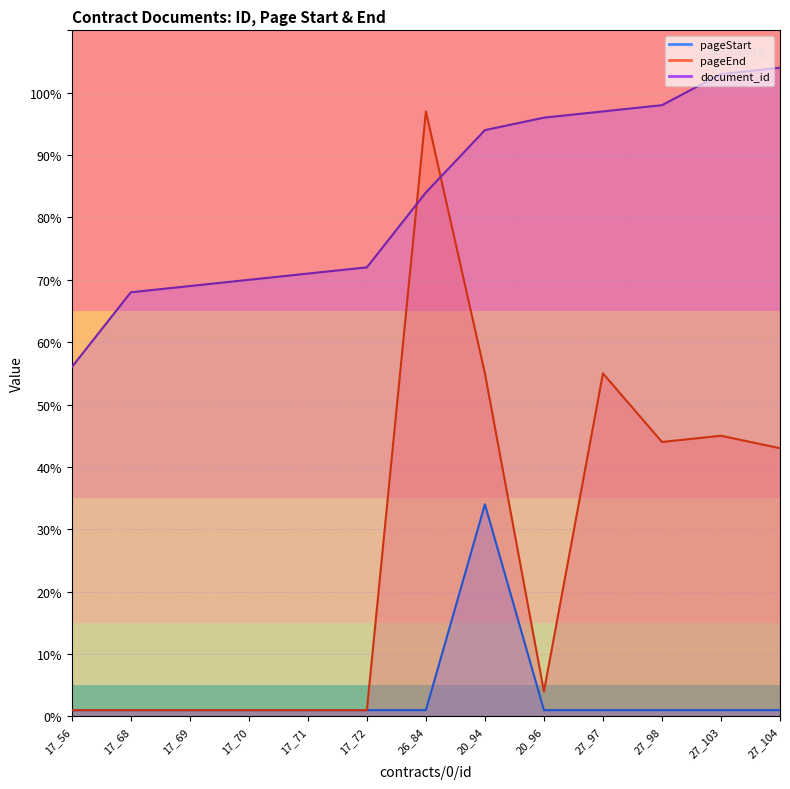

Between 27_97 and 26_84, which is larger?

27_97